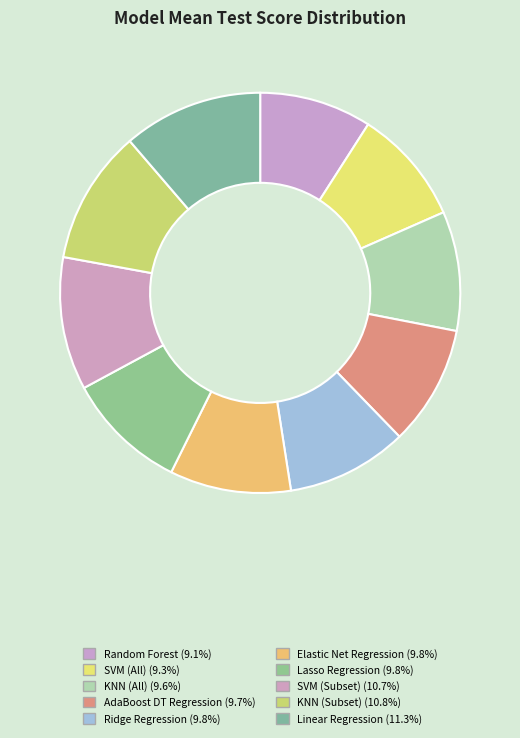

What is the ratio of the value at SVM (Subset) to the value at Random Forest?

1.2